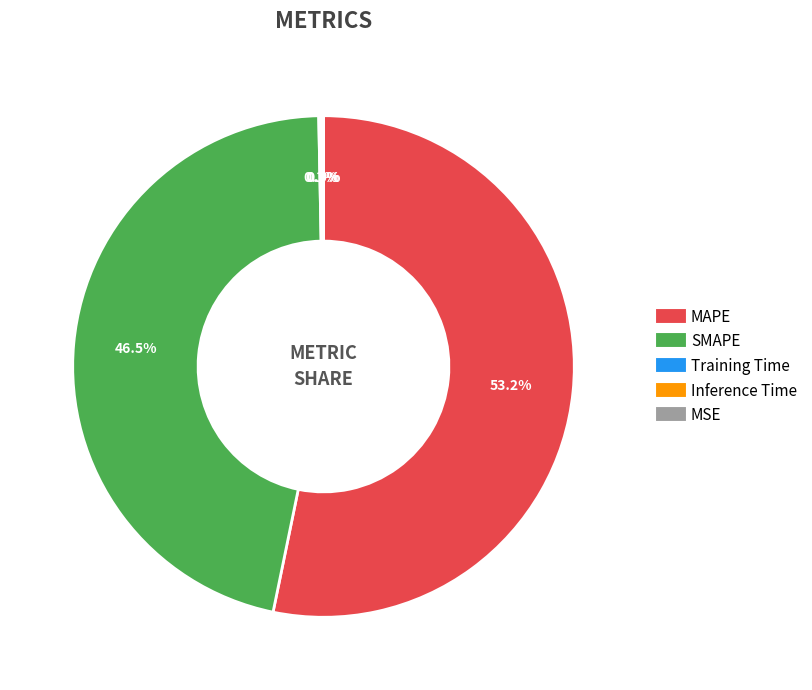

Is the sum of MAPE and SMAPE greater than half?

Yes